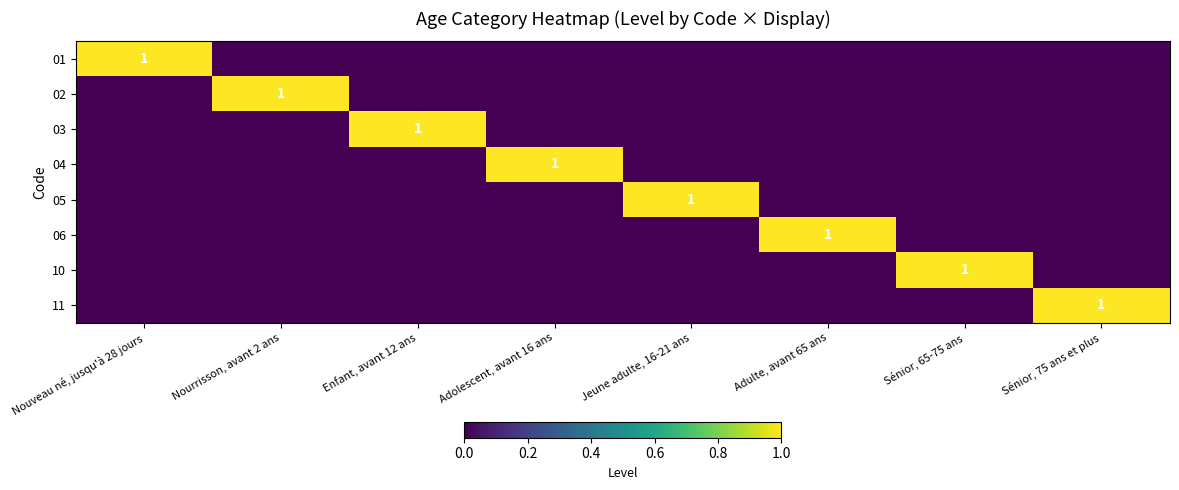

The value of 02 at Nourrisson, avant 2 ans is 2. True or false?

False